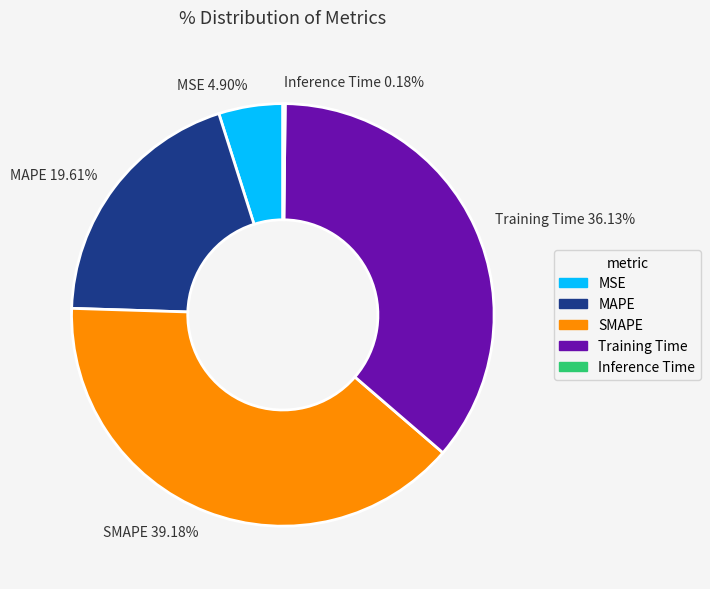

Which category has the biggest portion of the pie?

SMAPE